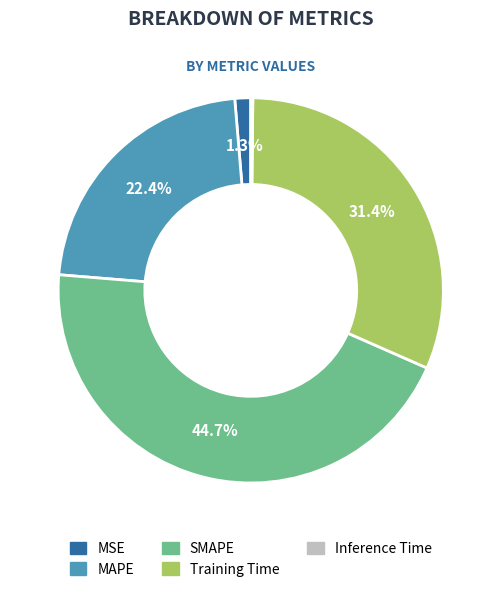

Is it true that MSE is 11% of the pie?

False